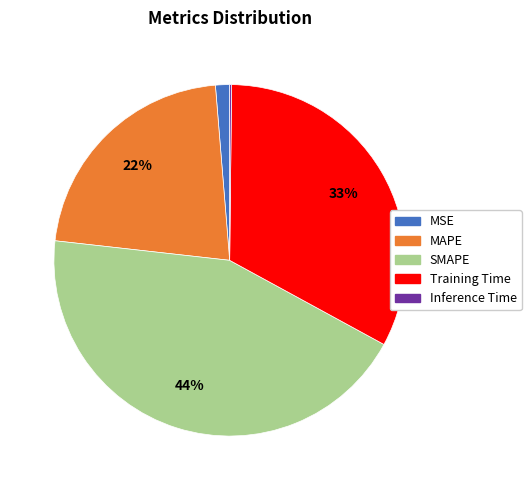

Which has a higher value, Training Time or MAPE?

Training Time